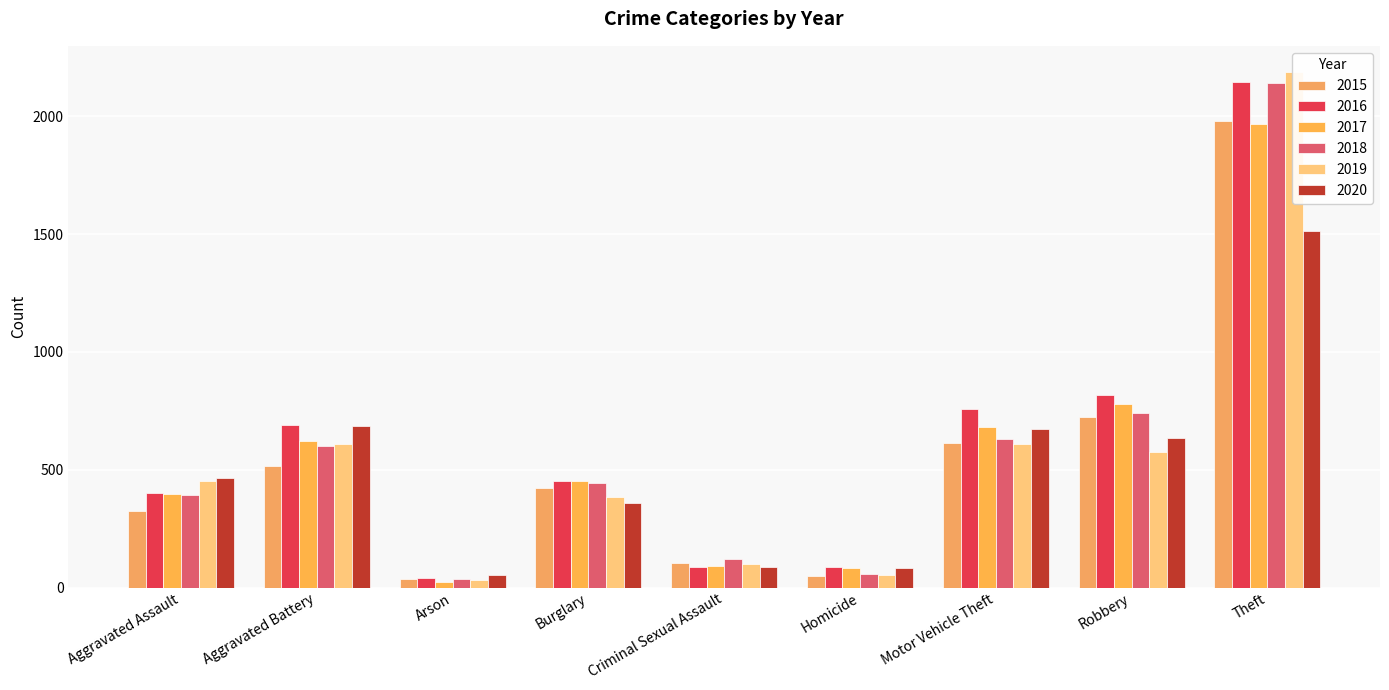

How many values in the 2020 series are below 466?

4